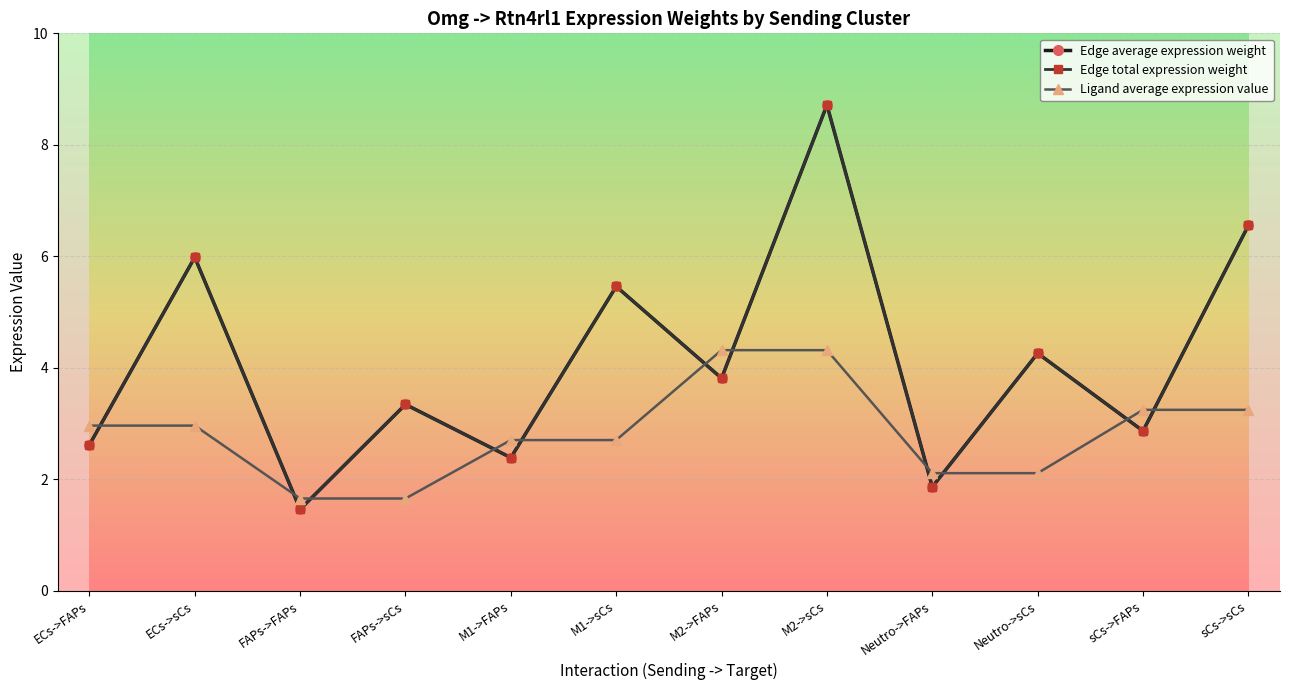

What is the maximum value for Edge total expression weight?

8.7